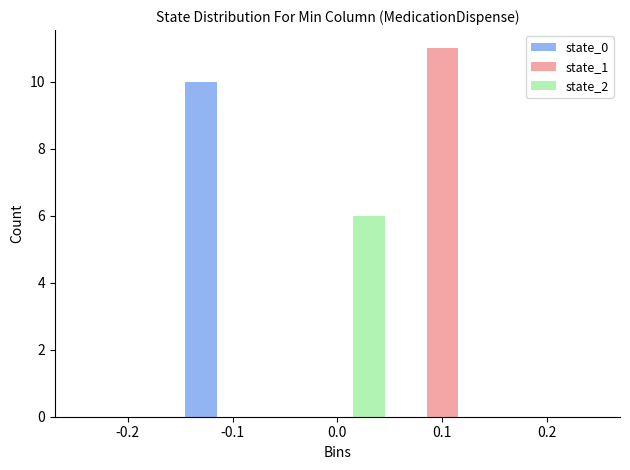

In the state_1 series, which range on the x-axis has the tallest bar?

0.05 to 0.15